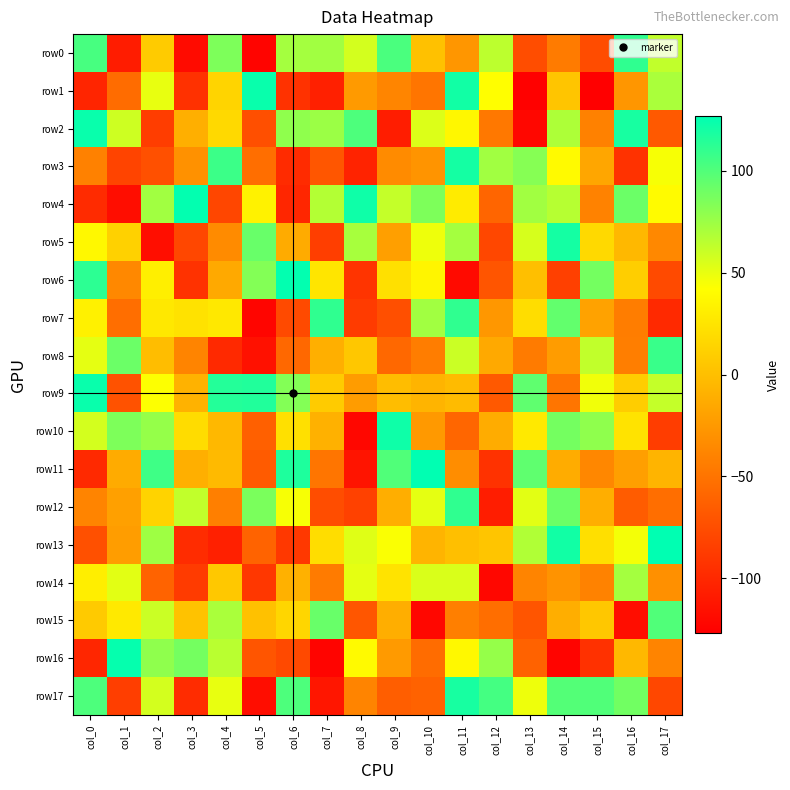

Which series has the largest total across all categories?

row9